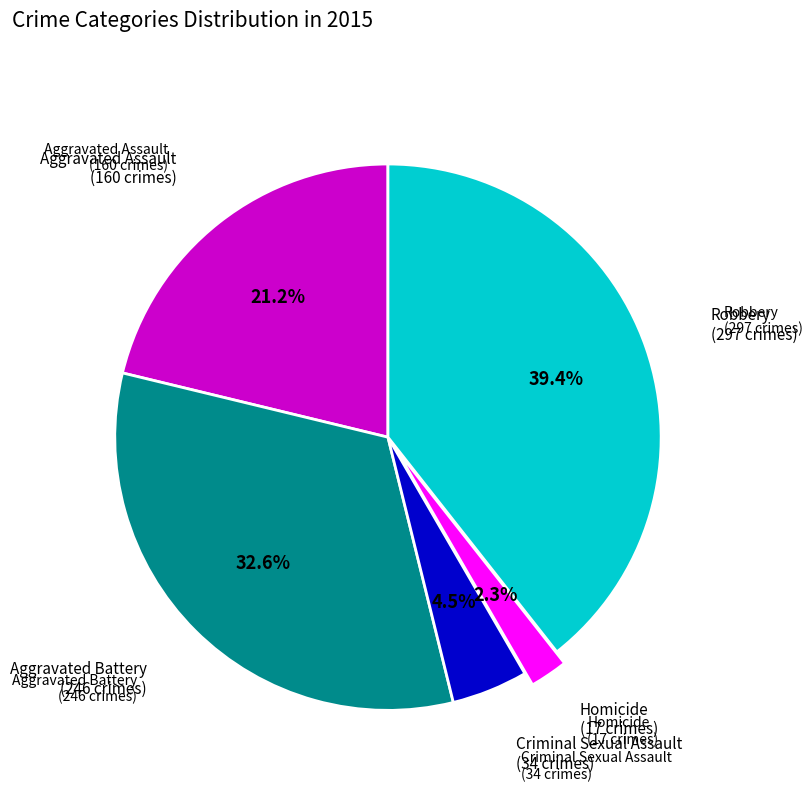

Is there any slice that represents more than half of the pie?

No